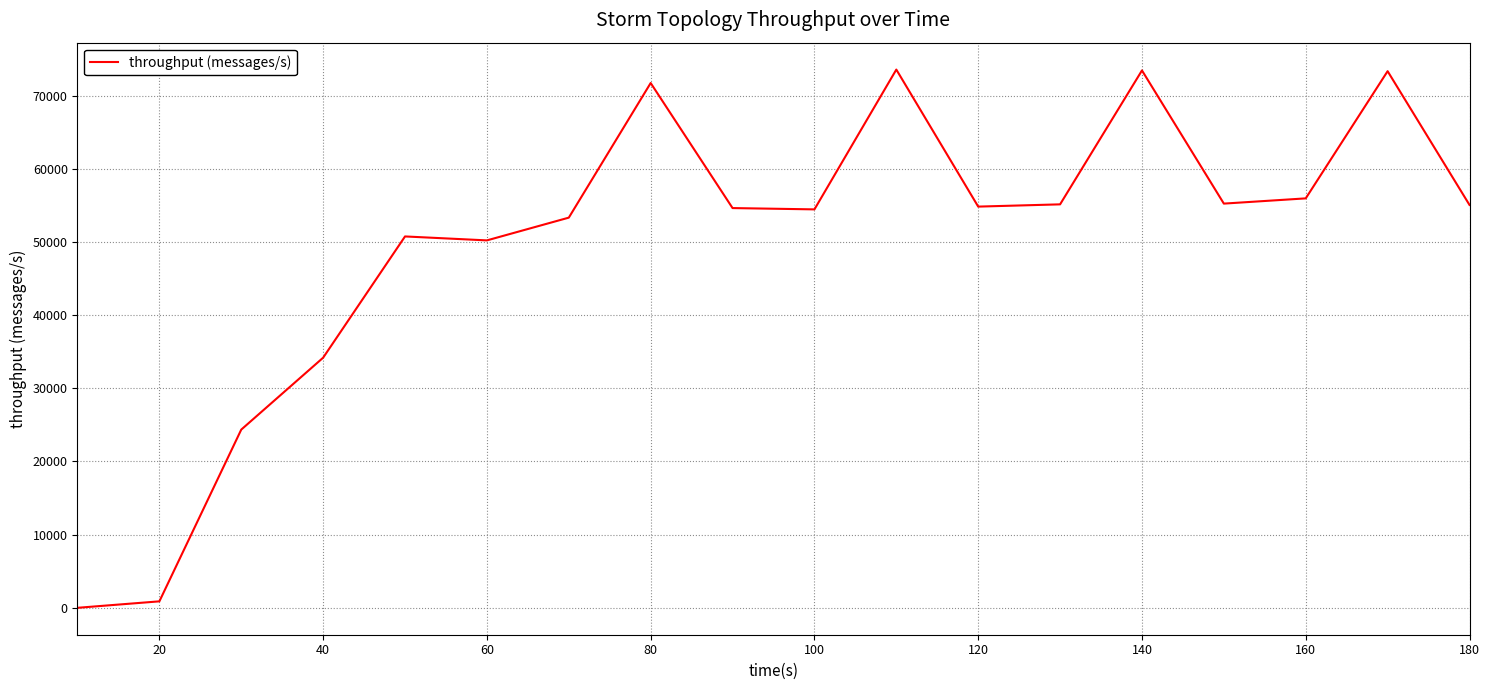

How many positive values are there?

17